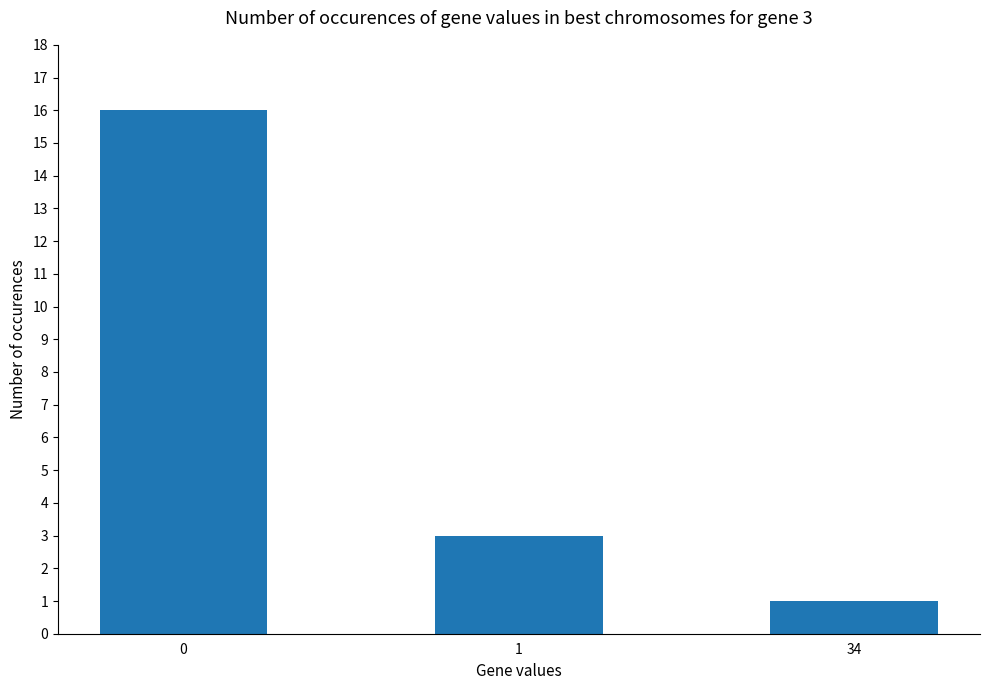

What is the difference between the maximum and minimum values?

15